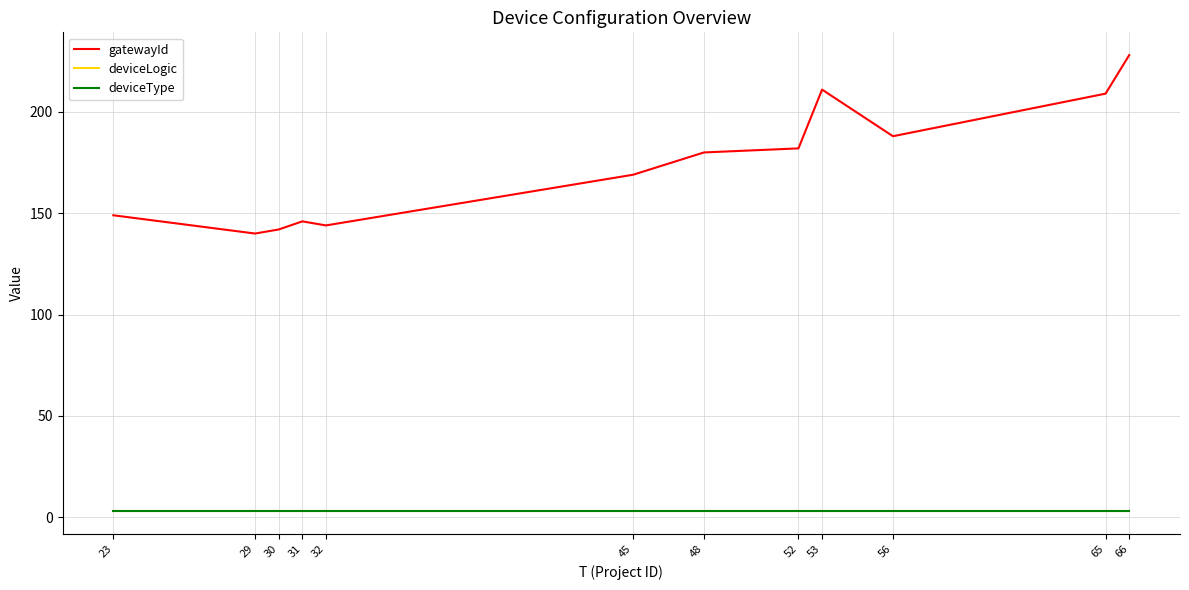

Rank the categories by gatewayId value from lowest to highest.

29, 30, 32, 31, 23, 45, 48, 52, 56, 65, 53, 66